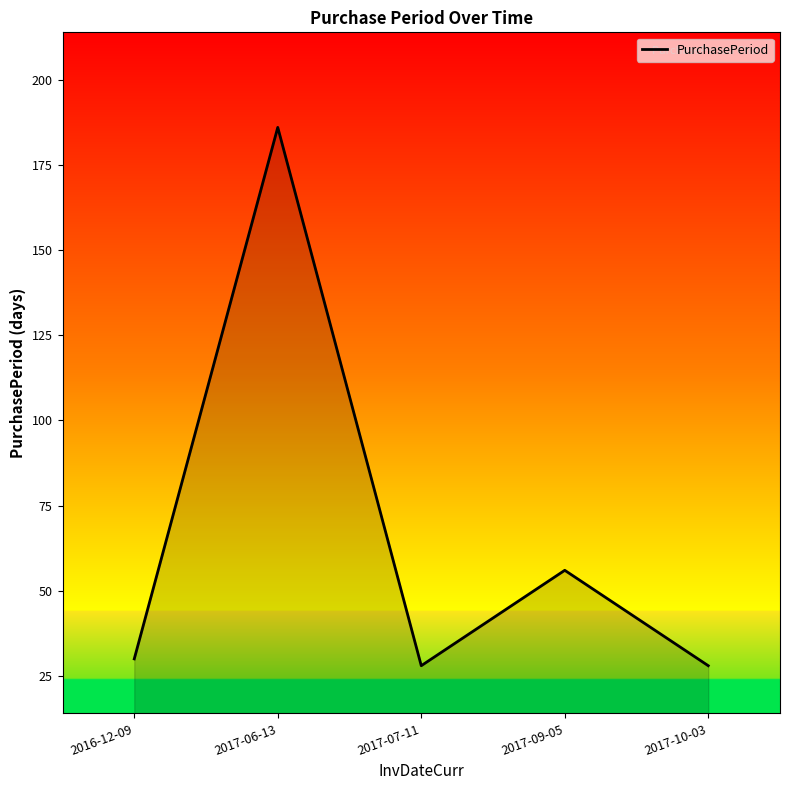

How many categories are shown in the chart?

5